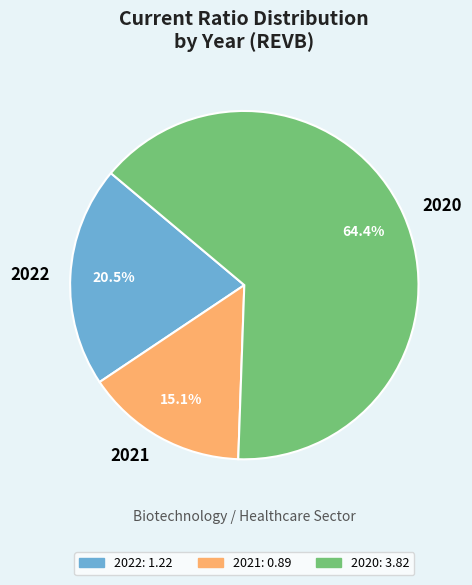

To the nearest percent, what is the difference between the largest and smallest slice percentages?

49%